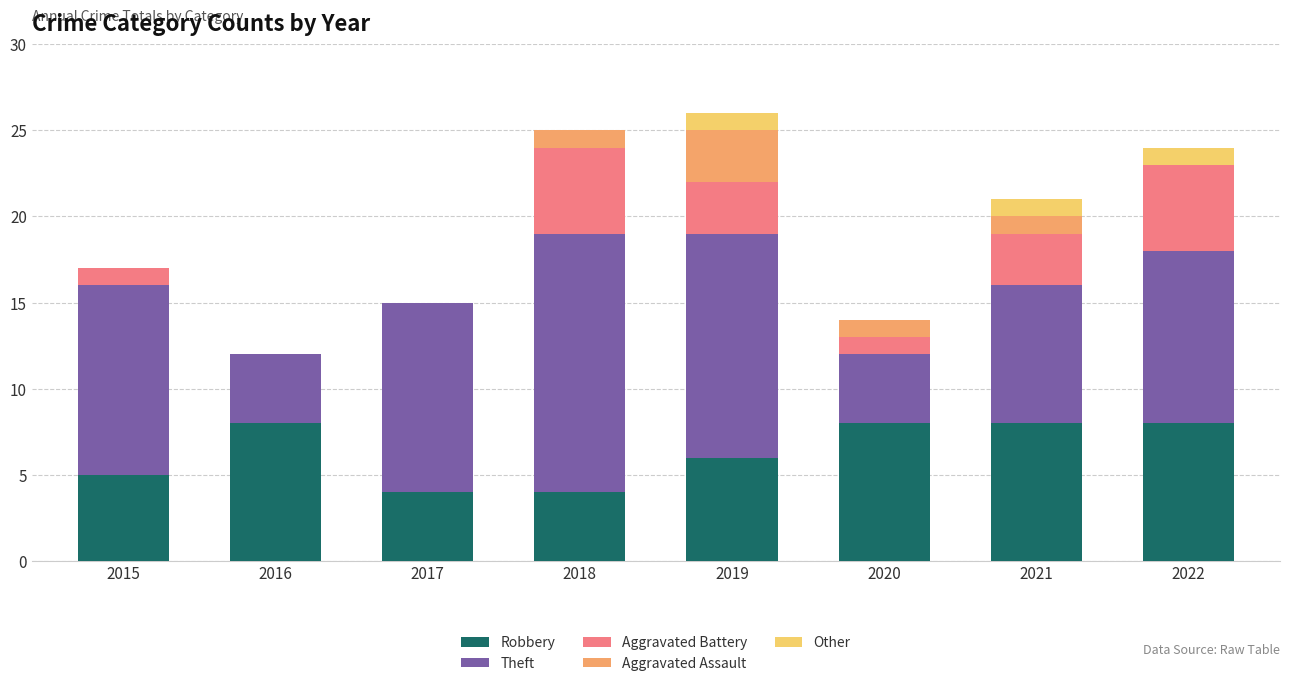

True or false: Robbery has a value of 4 at 2017.

True